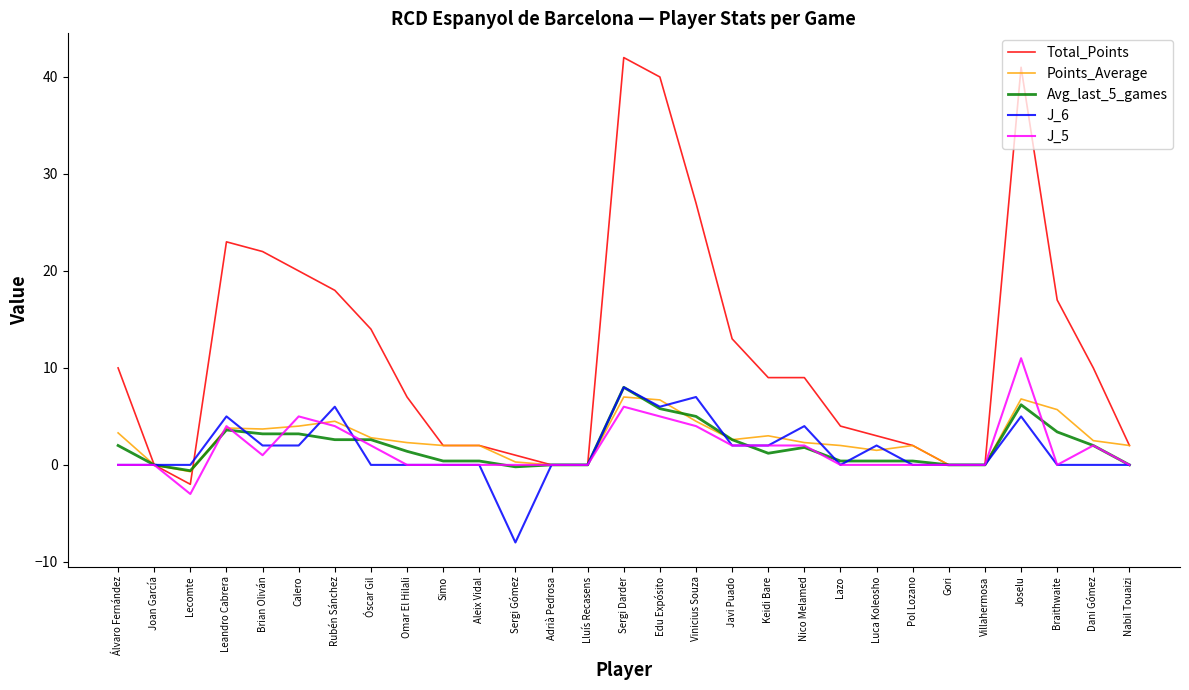

What is the total value across all series at Leandro Cabrera?

39.4